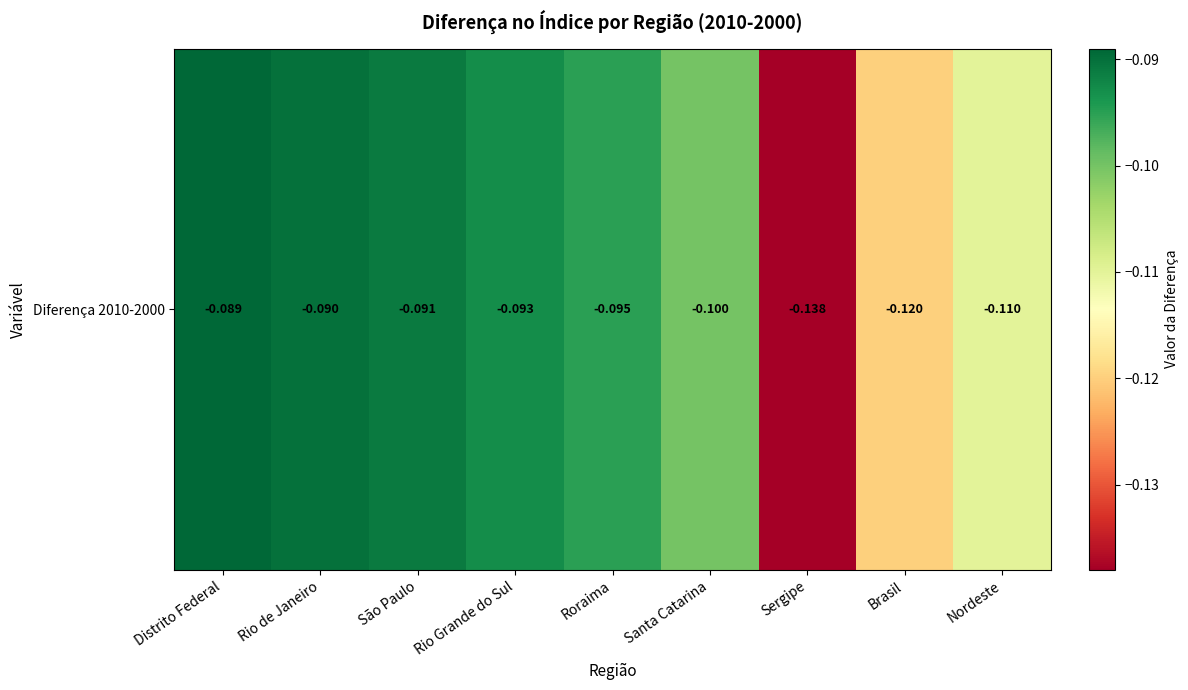

What is the average value?

-0.1